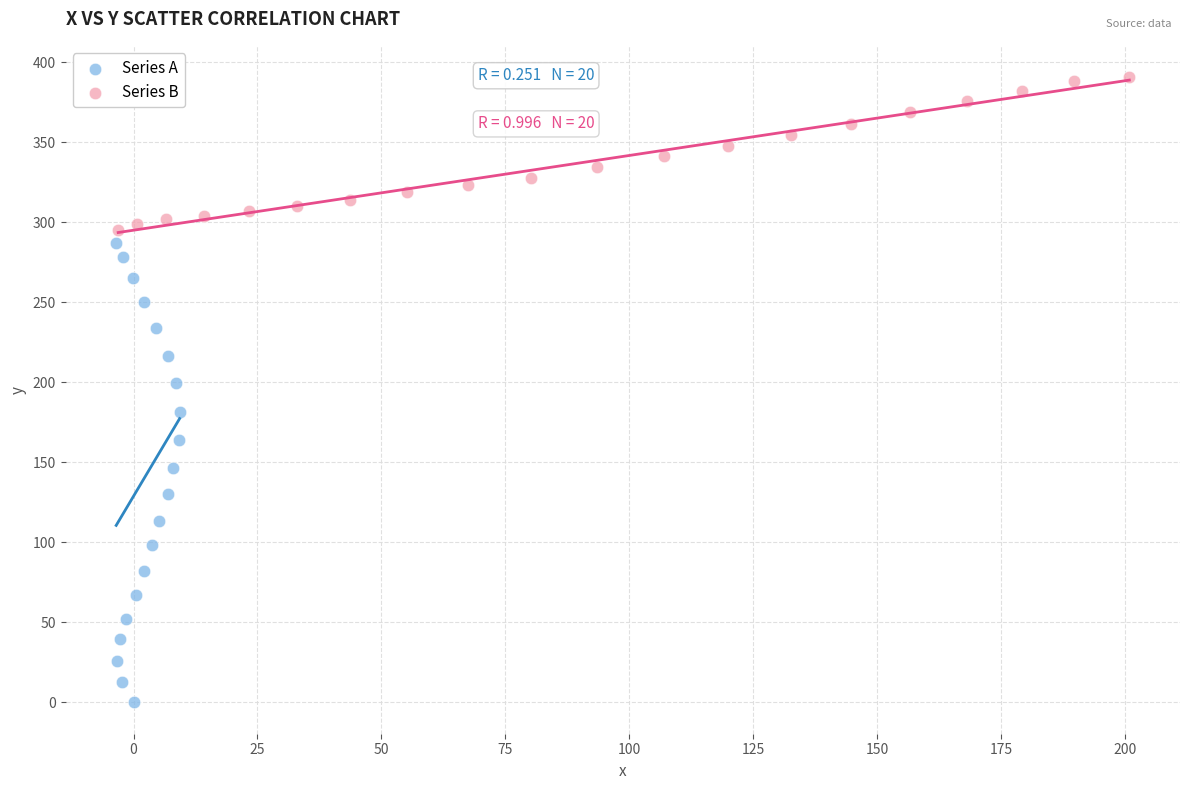

Which series has the largest Y range (max minus min)?

Series A